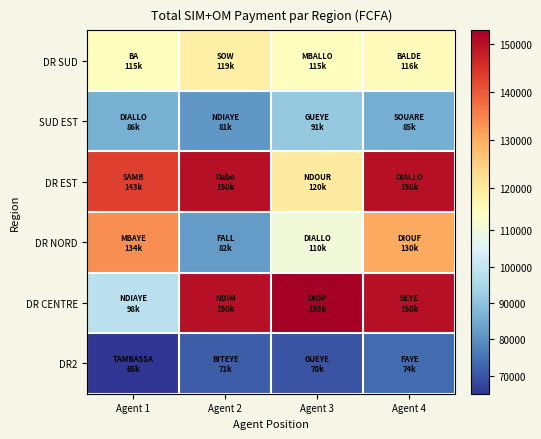

Which label corresponds to the smallest value in the chart?

Agent 1